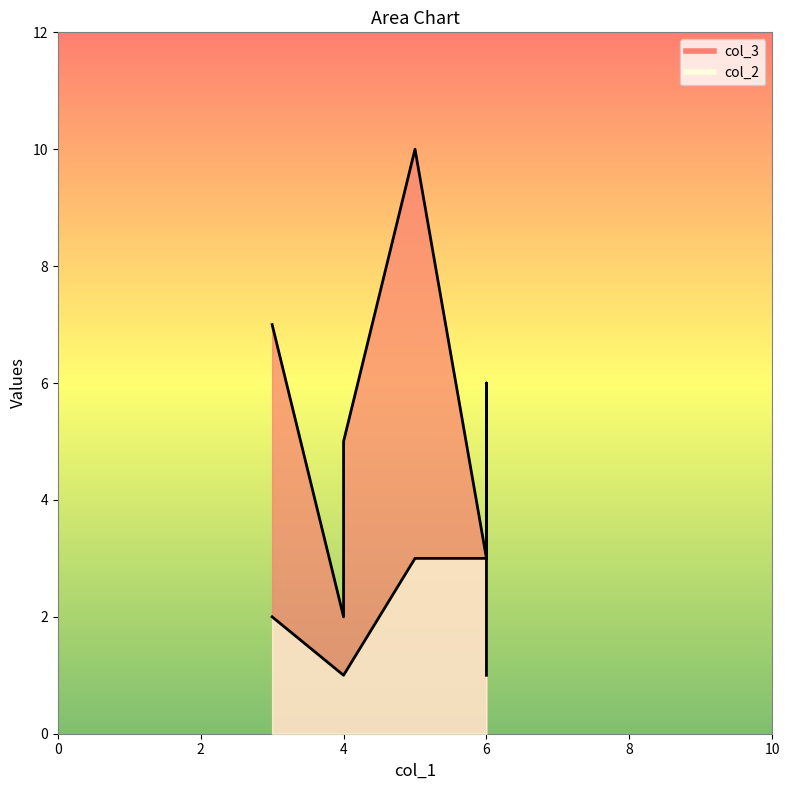

Which series has the largest range (max minus min)?

col_3